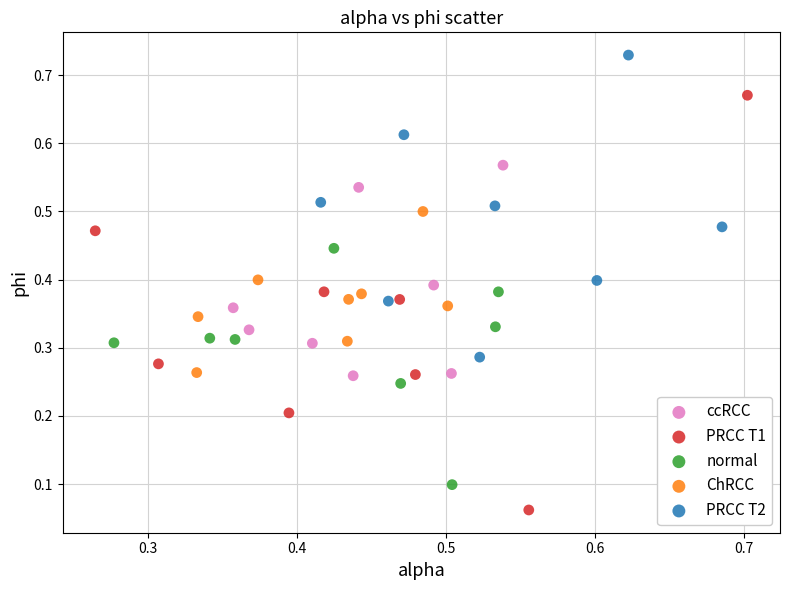

Which series has the largest Y range (max minus min)?

PRCC T1